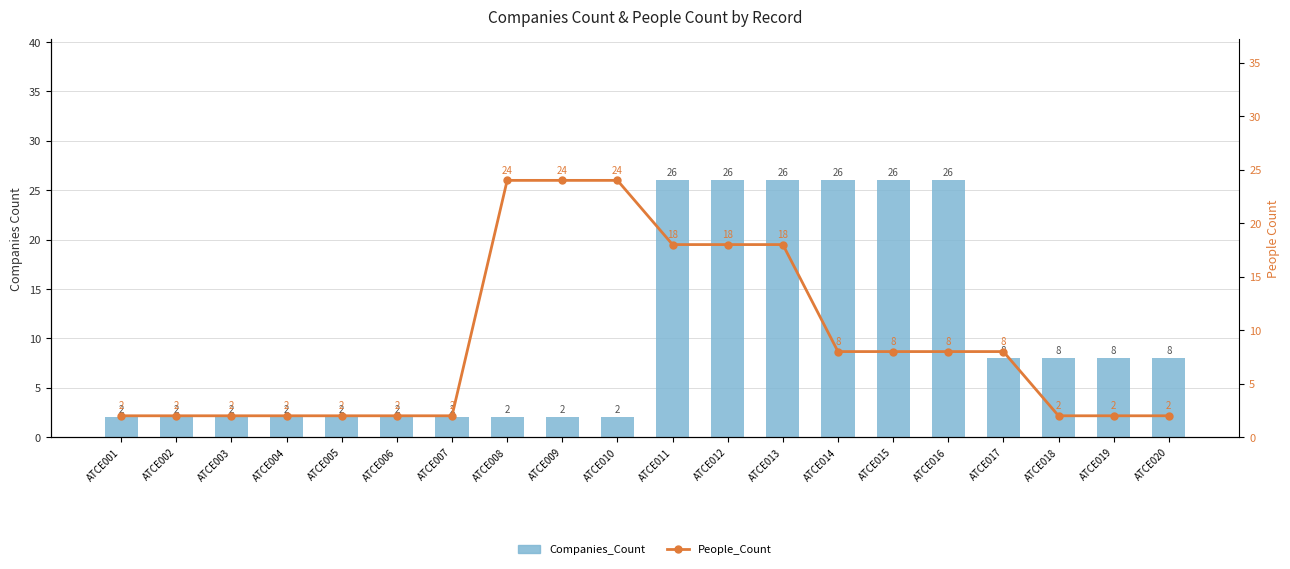

How many Companies_Count values are between 2 and 26?

20